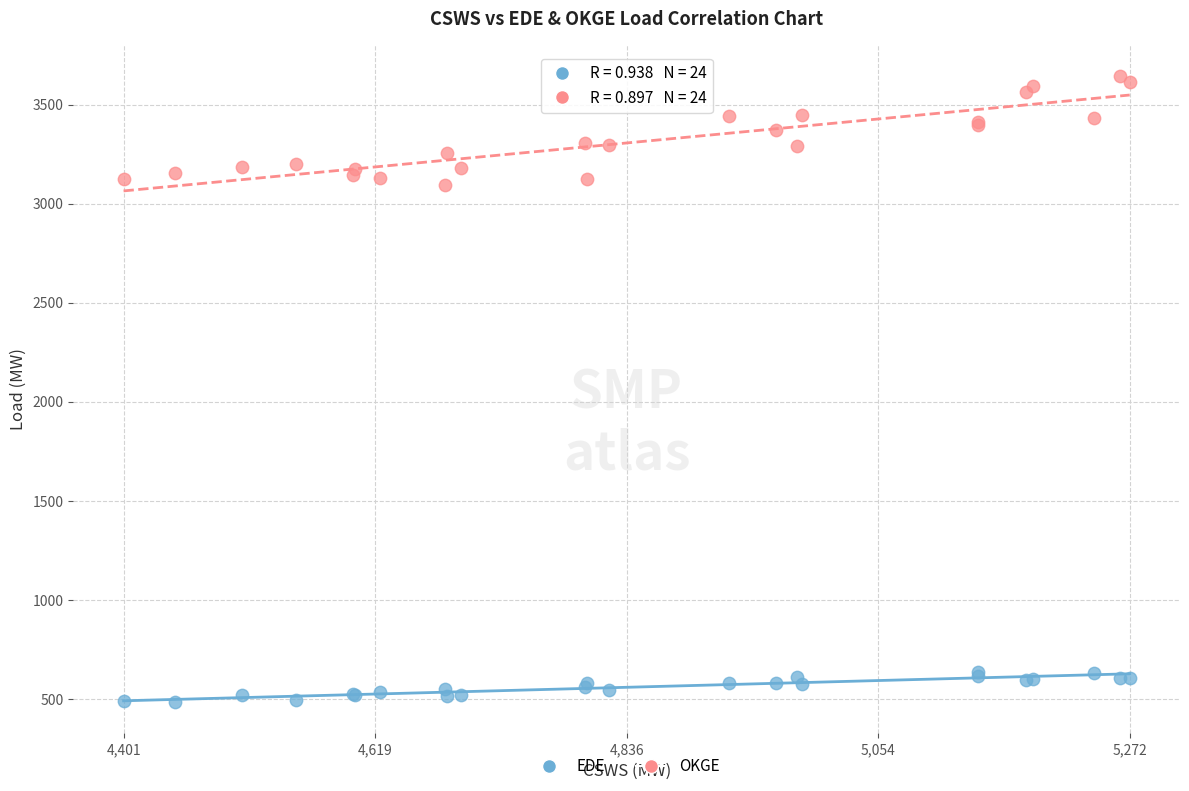

Which series reaches the maximum Y coordinate?

OKGE